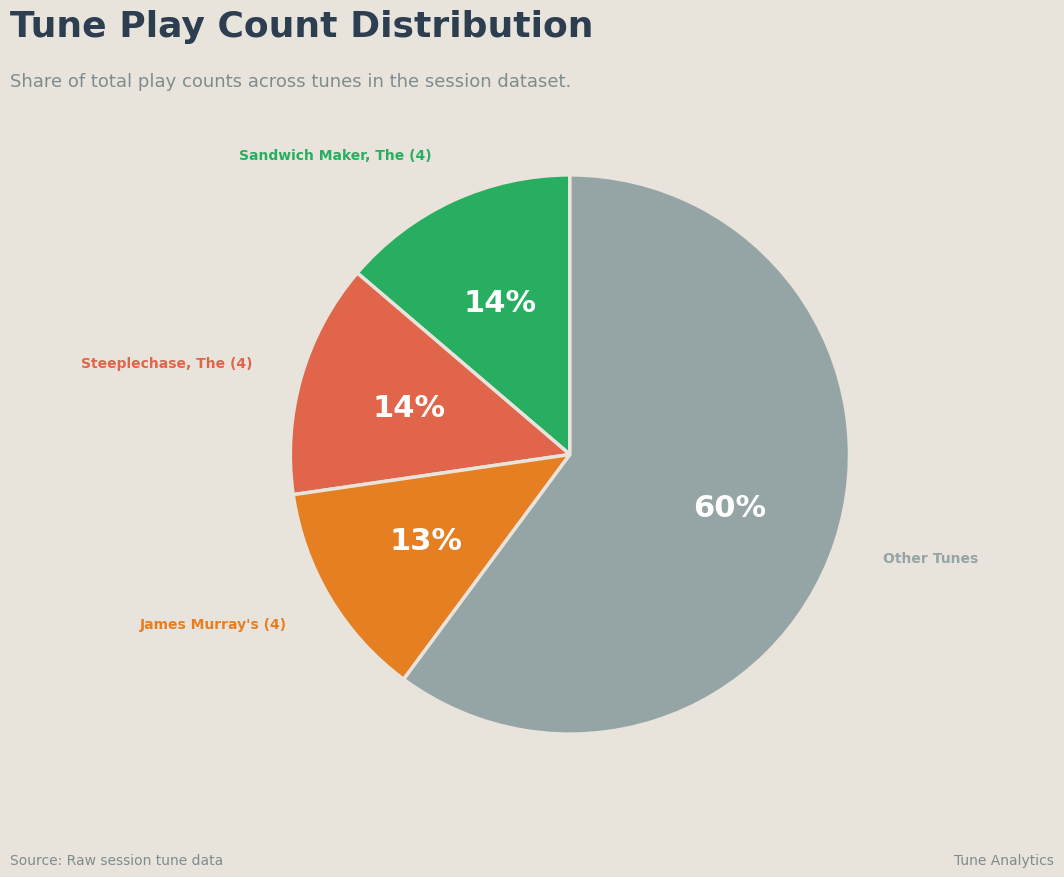

What percentage is the Sandwich Maker, The (4) slice, to the nearest percent?

14%